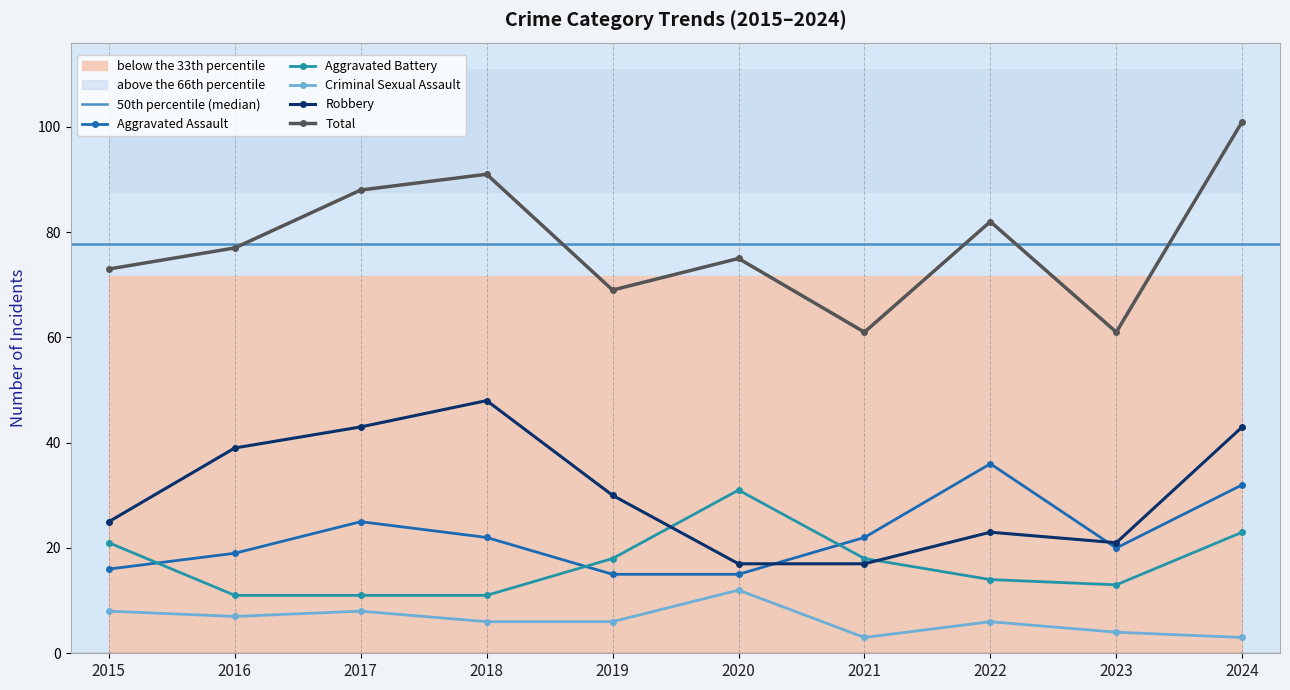

Which series has the largest total across all categories?

Total